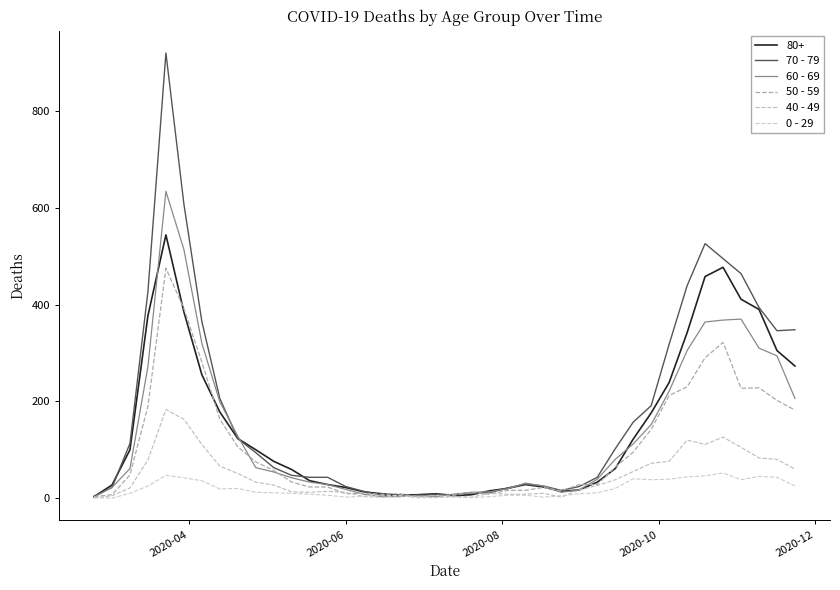

What is the value of the 50 - 59 point at the 3rd from the left?

48